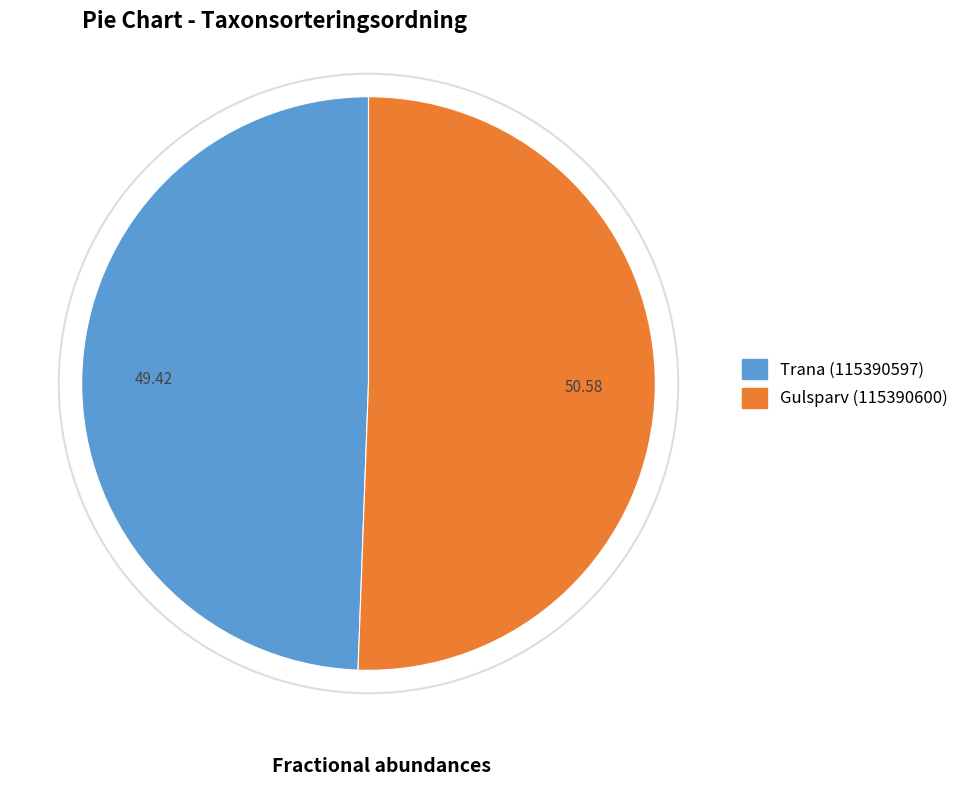

Rank the categories by value from lowest to highest.

Trana (115390597), Gulsparv (115390600)